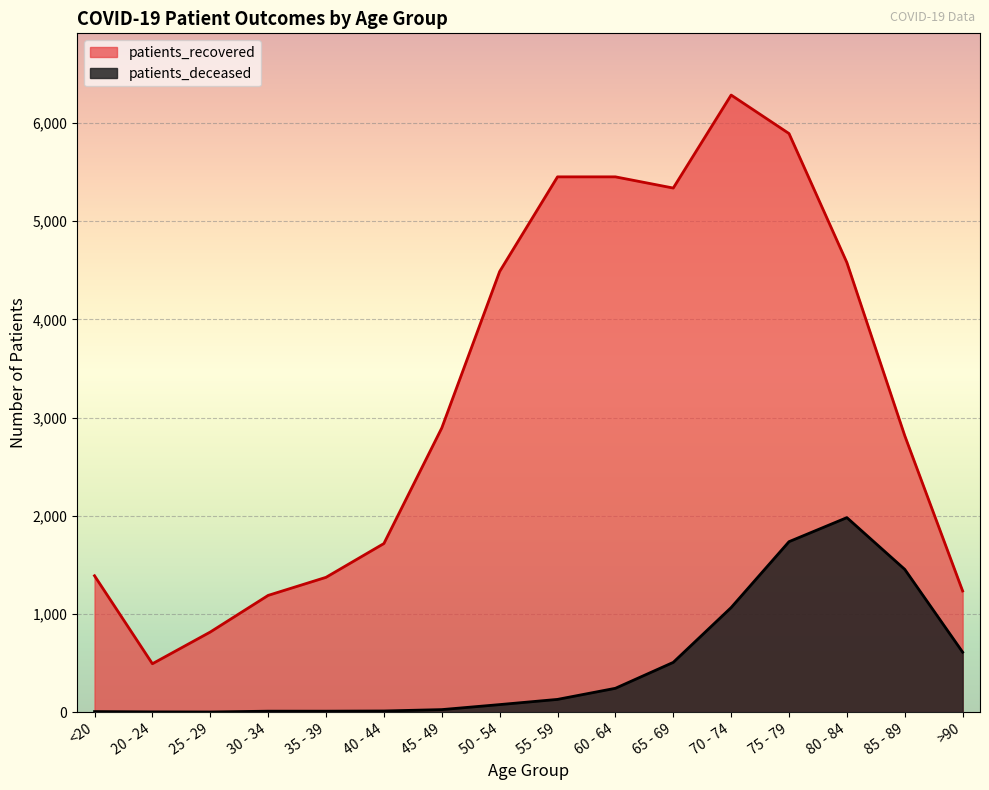

What is the difference between the patients_deceased values at 65 - 69 and 20 - 24?

504